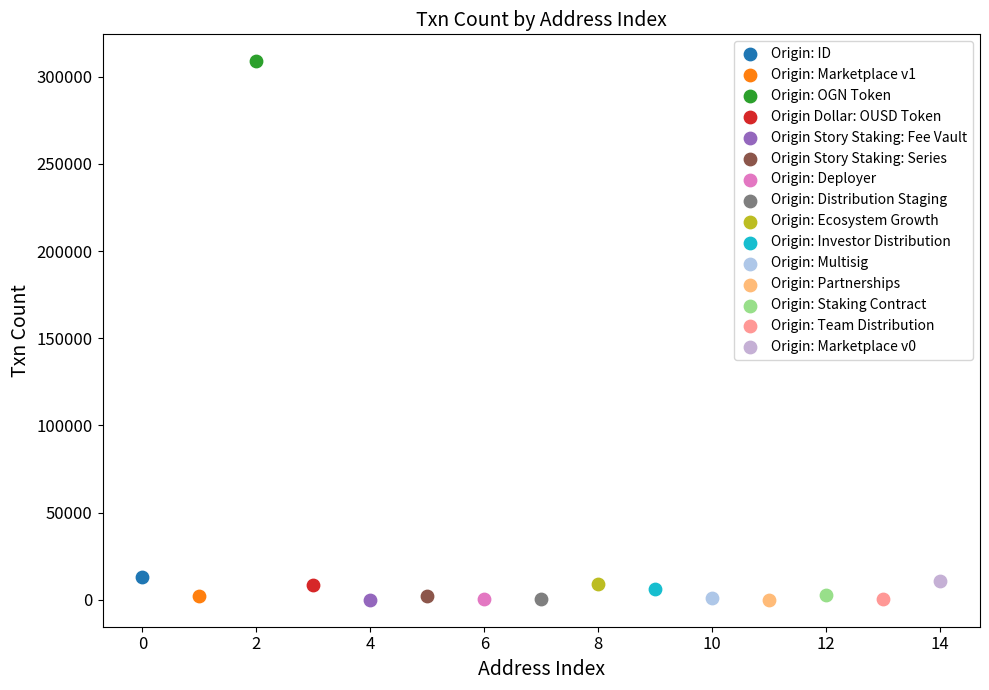

What are all the series names shown in the legend?

Origin: ID, Origin: Marketplace v1, Origin: OGN Token, Origin Dollar: OUSD Token, Origin Story Staking: Fee Vault, Origin Story Staking: Series, Origin: Deployer, Origin: Distribution Staging, Origin: Ecosystem Growth, Origin: Investor Distribution, Origin: Multisig, Origin: Partnerships, Origin: Staking Contract, Origin: Team Distribution, Origin: Marketplace v0